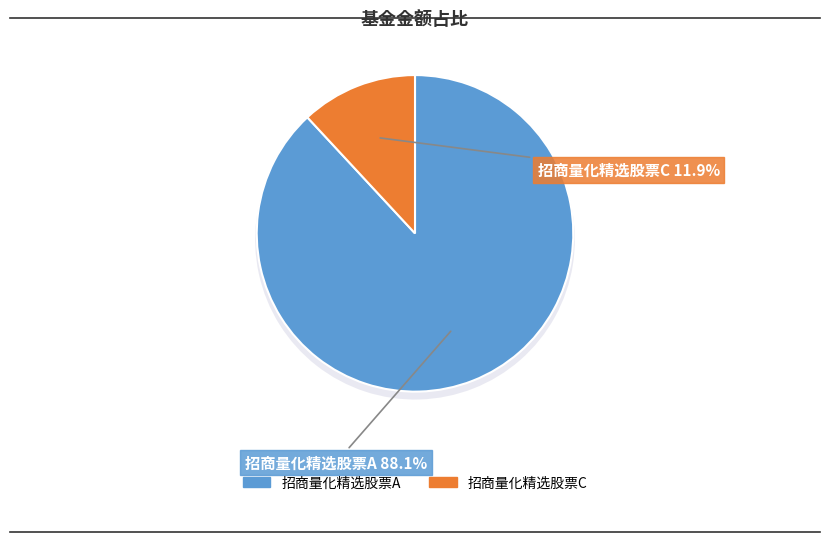

Rank the categories by value from lowest to highest.

招商量化精选股票C, 招商量化精选股票A